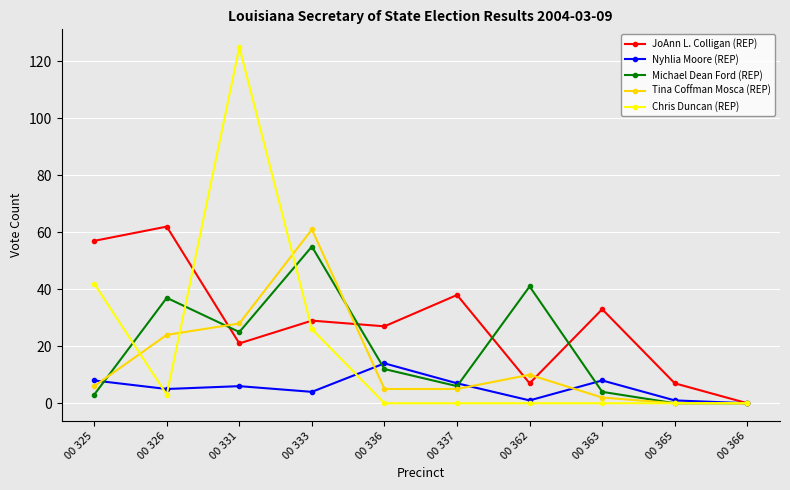

Reading right to left, what are all the values shown in this chart?

JoAnn L. Colligan (REP): 00 366=0	00 365=7	00 363=33	00 362=7	00 337=38	00 336=27	00 333=29	00 331=21	00 326=62	00 325=57
Nyhlia Moore (REP): 00 366=0	00 365=1	00 363=8	00 362=1	00 337=7	00 336=14	00 333=4	00 331=6	00 326=5	00 325=8
Michael Dean Ford (REP): 00 366=0	00 365=0	00 363=4	00 362=41	00 337=6	00 336=12	00 333=55	00 331=25	00 326=37	00 325=3
Tina Coffman Mosca (REP): 00 366=0	00 365=0	00 363=2	00 362=10	00 337=5	00 336=5	00 333=61	00 331=28	00 326=24	00 325=6
Chris Duncan (REP): 00 366=0	00 365=0	00 363=0	00 362=0	00 337=0	00 336=0	00 333=26	00 331=125	00 326=3	00 325=42